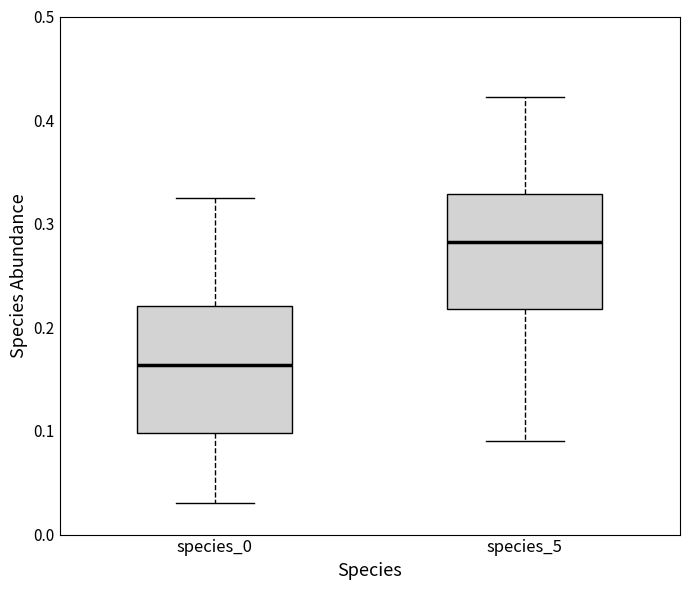

Comparing the boxes themselves (not the whiskers), which one is the tallest?

species_0